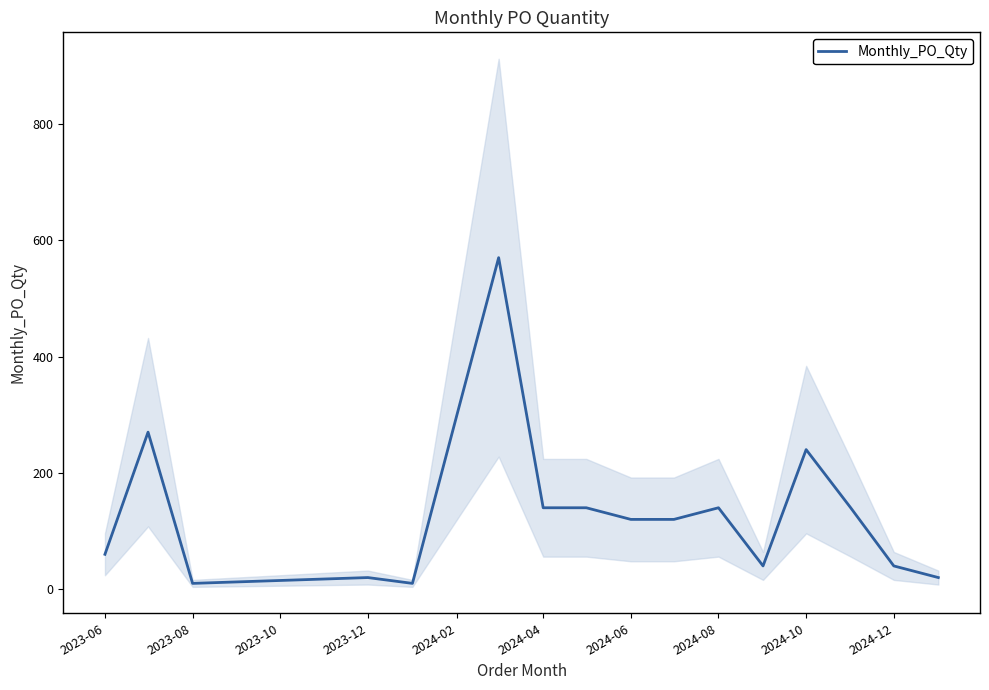

How many points are higher than both their immediate neighbors (excluding endpoints)?

5